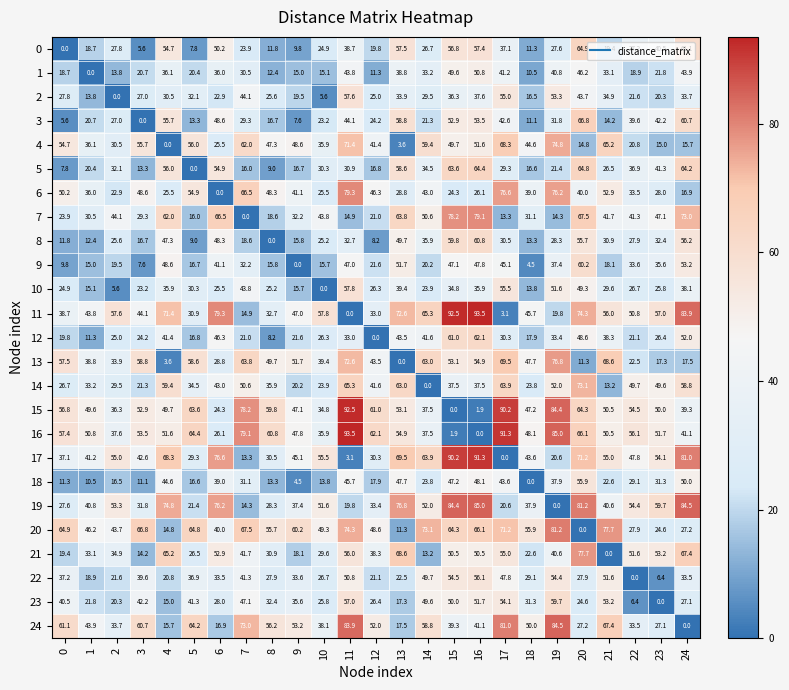

Count the number of data series in this chart.

25